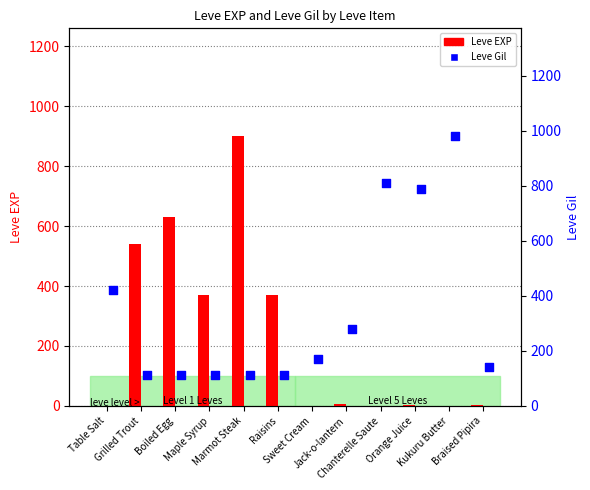

At how many categories does at least one series exceed 278?

10